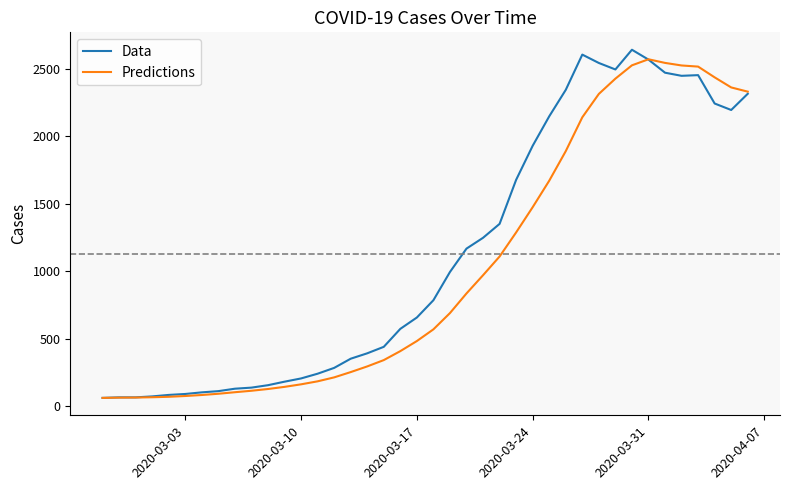

What is the smallest value displayed?

62.0